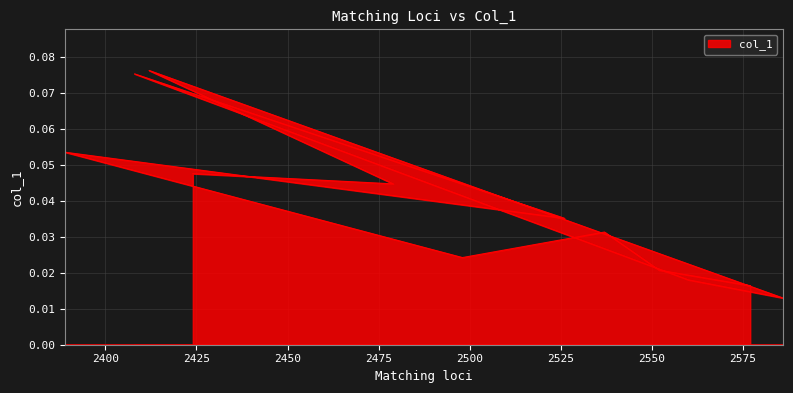

List the labels in order of value, largest first.

2412, 2408, 2389, 2424, 2479, 2526, 2537, 2498, 2552, 2560, 2577, 2586